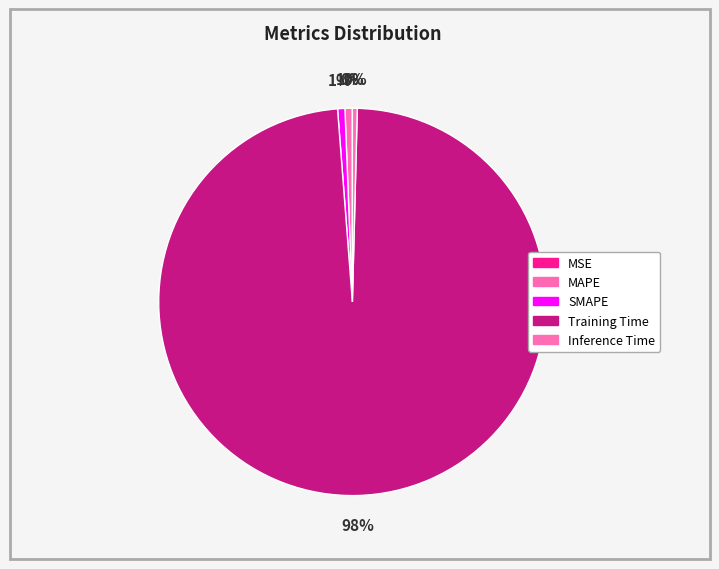

Rank the categories by value from lowest to highest.

MSE, Inference Time, SMAPE, MAPE, Training Time